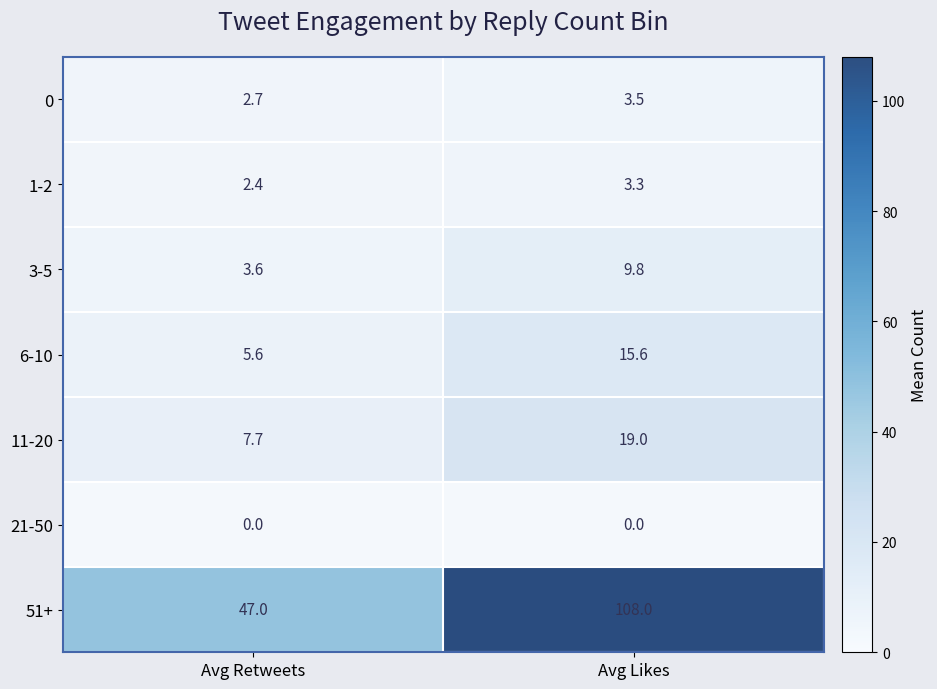

Between Avg Retweets and Avg Likes, which series saw the biggest shift?

51+